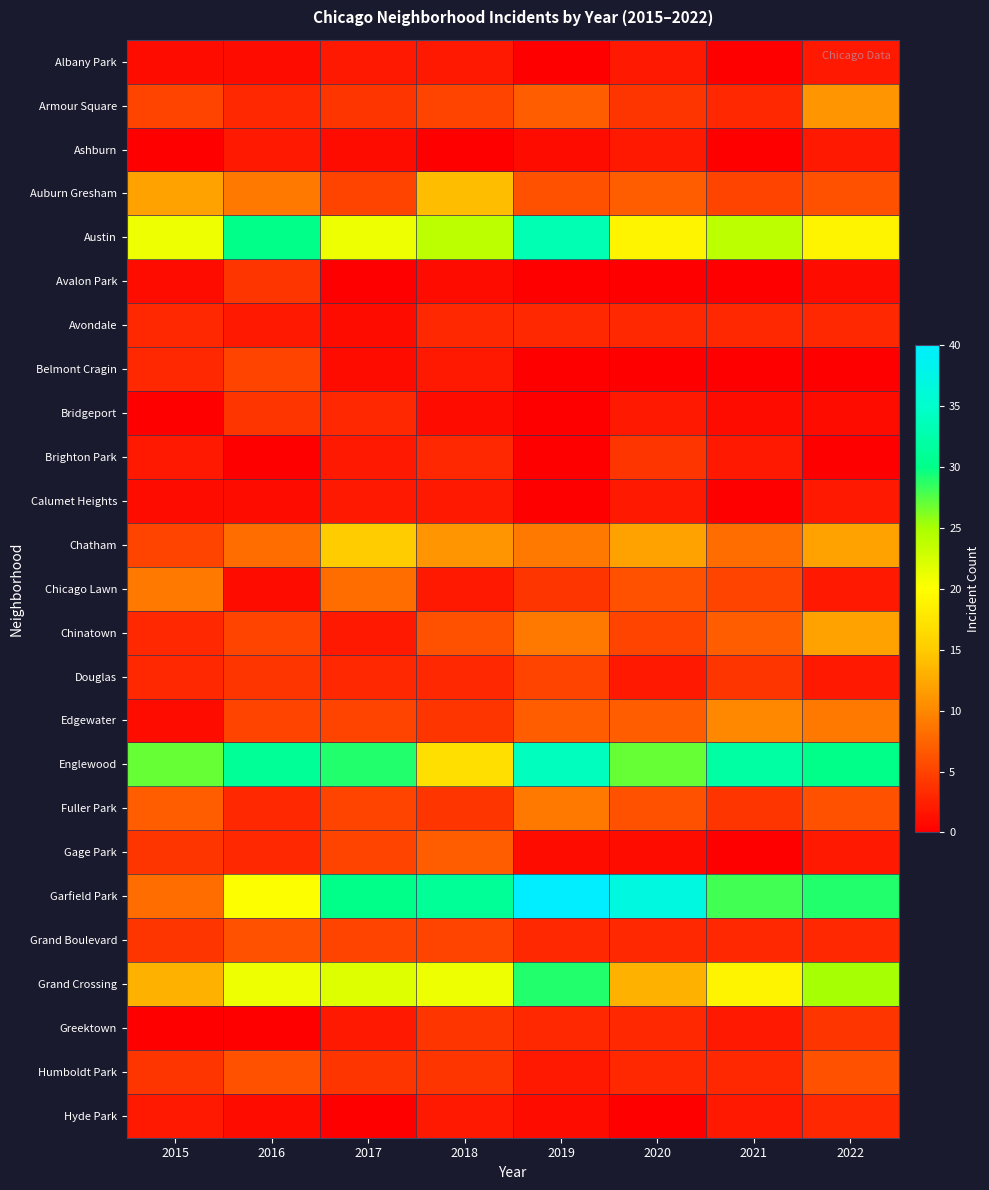

At which category is the sum across all series the highest?

2019